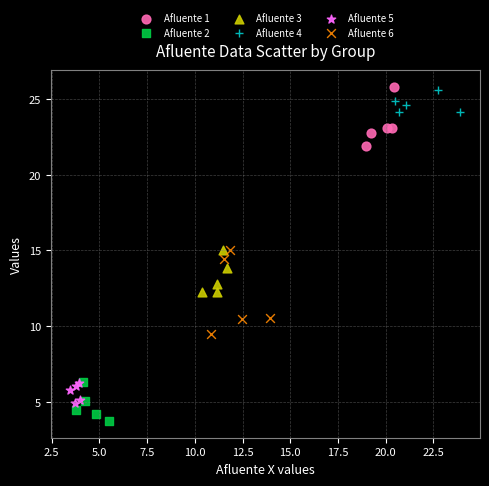

Which series reaches the minimum Y coordinate?

Afluente 2